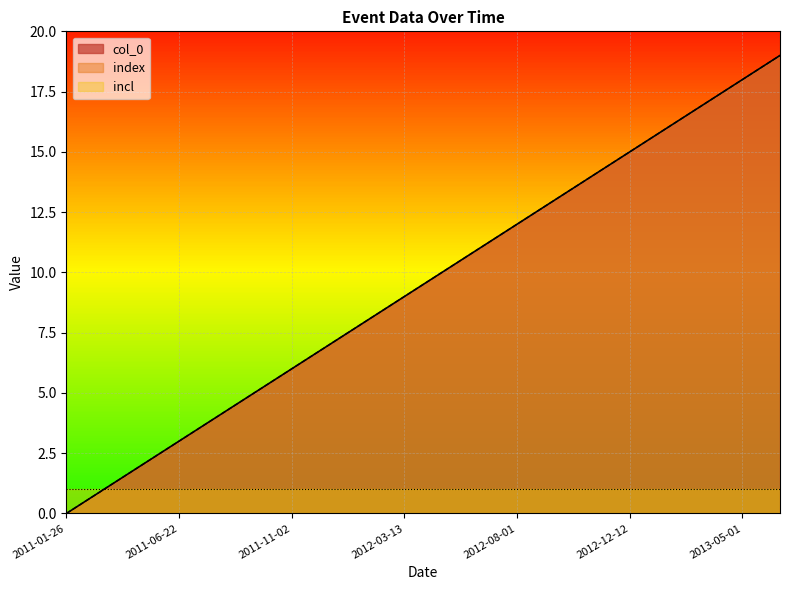

How many lines are shown in the chart?

3